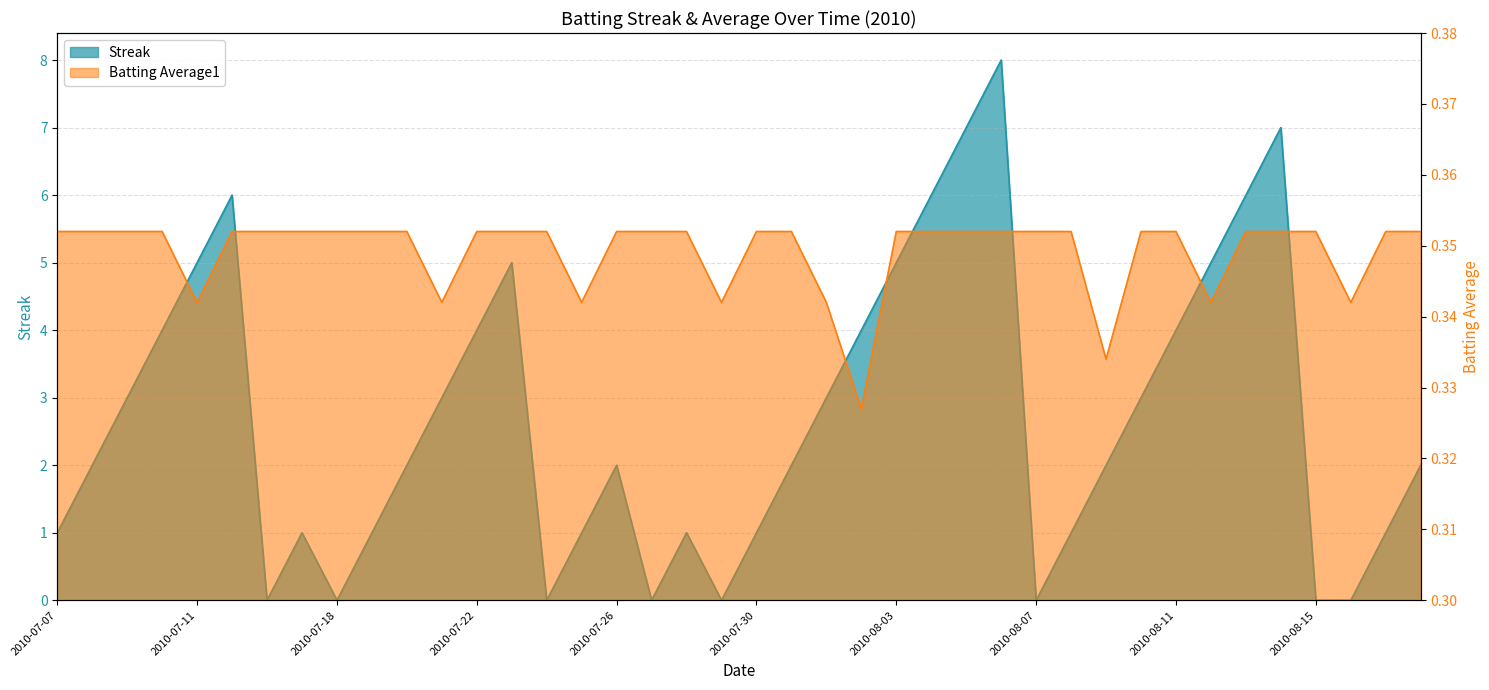

The value of Batting Average1 at 2010-08-10 is 0.6. True or false?

False